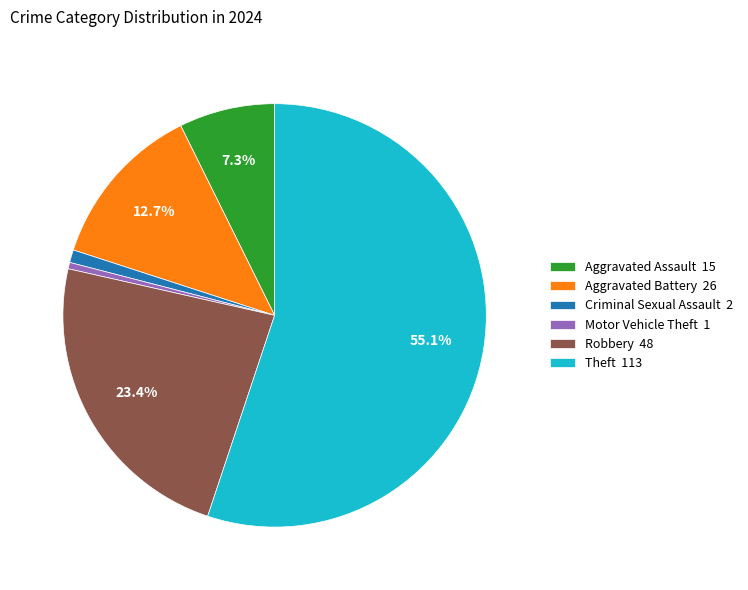

Which slice is the largest?

Theft 113